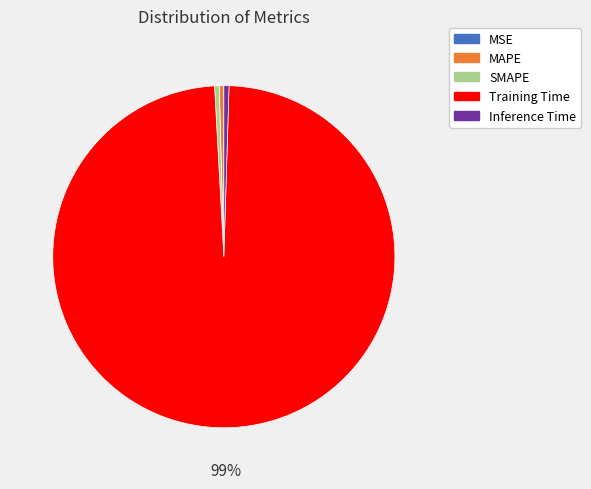

Which slice represents more than half of the pie?

Training Time